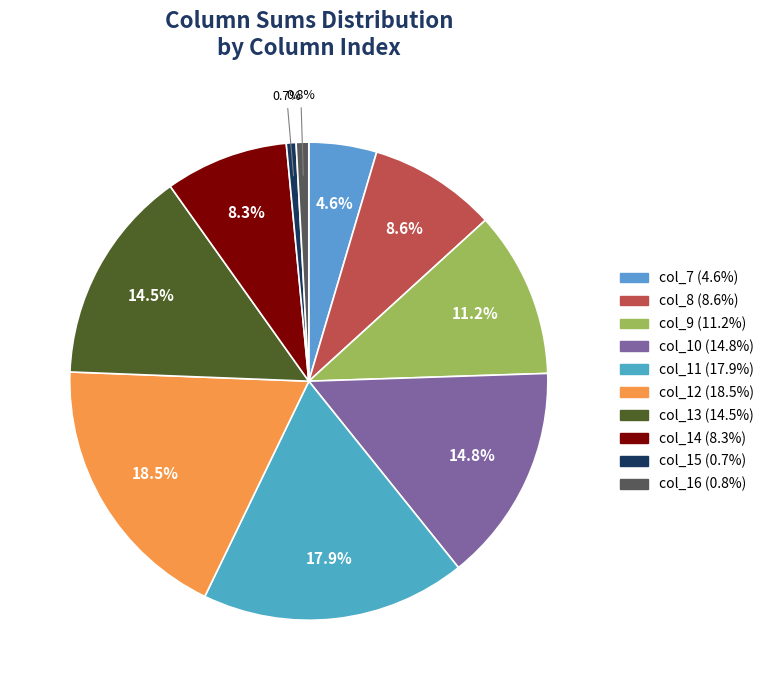

To the nearest percent, what is the difference between the largest and smallest slice percentages?

18%